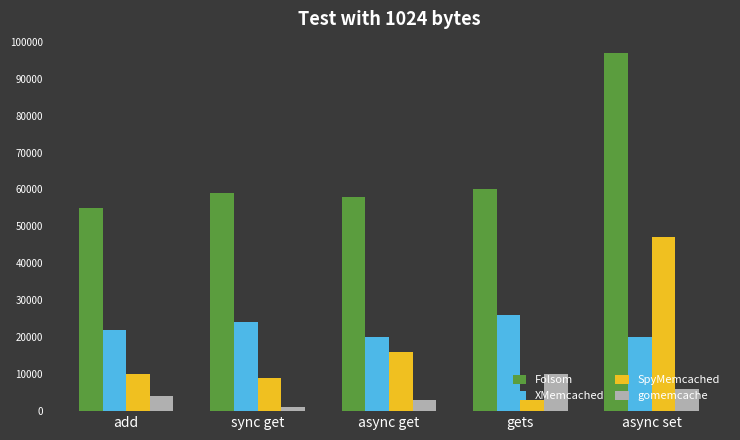

Are the bars grouped side by side (vs. stacked)?

Yes